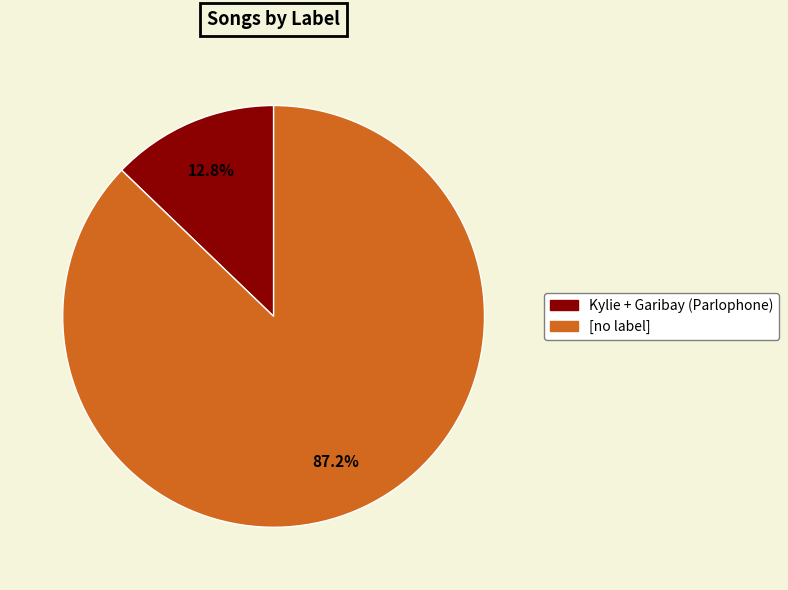

Is there any slice that represents more than half of the pie?

Yes